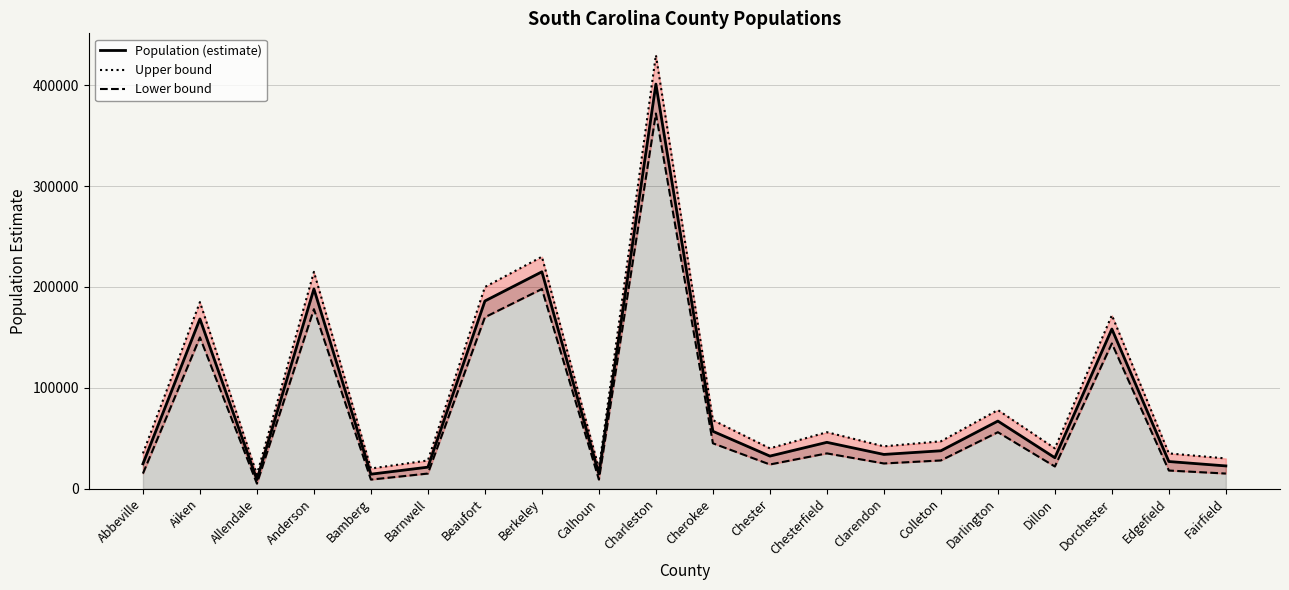

Which has a higher value, Abbeville or Barnwell?

Abbeville